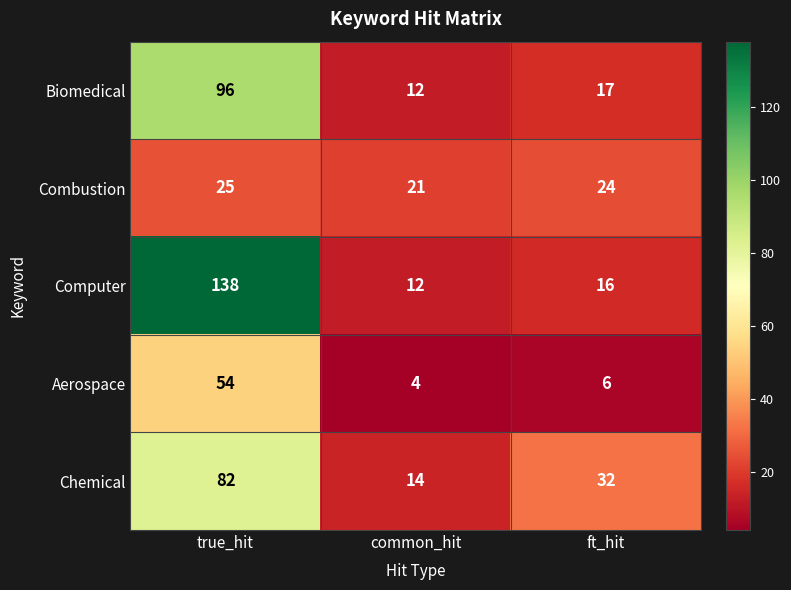

What is the sum of the Chemical values at ft_hit and true_hit?

114